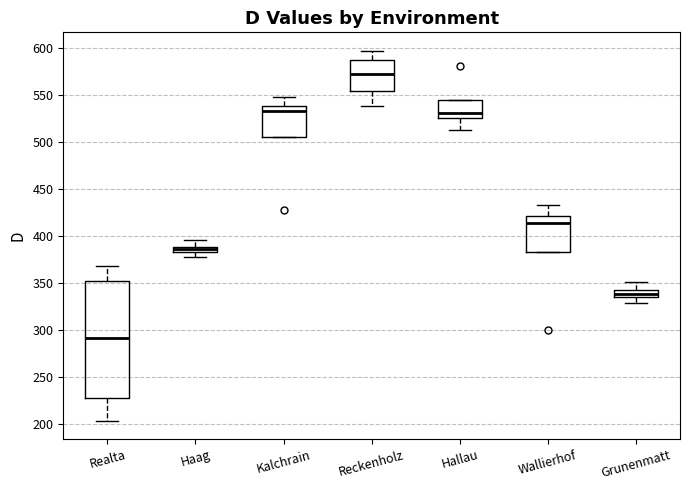

Comparing the boxes themselves (not the whiskers), which one is the tallest?

Realta